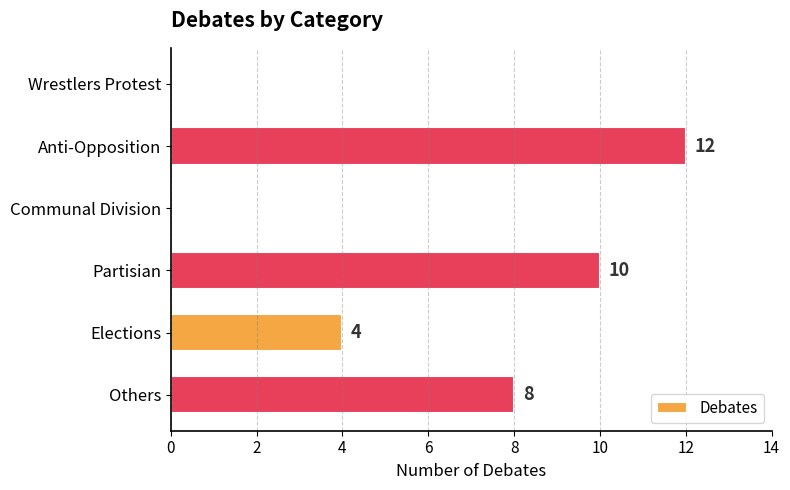

Which category has the highest value across all series?

Anti-Opposition